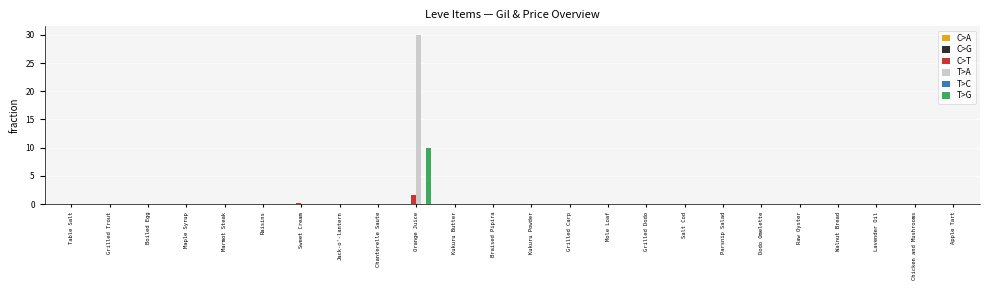

The C>T series shows 0.0 at Mole Loaf. True or false?

True